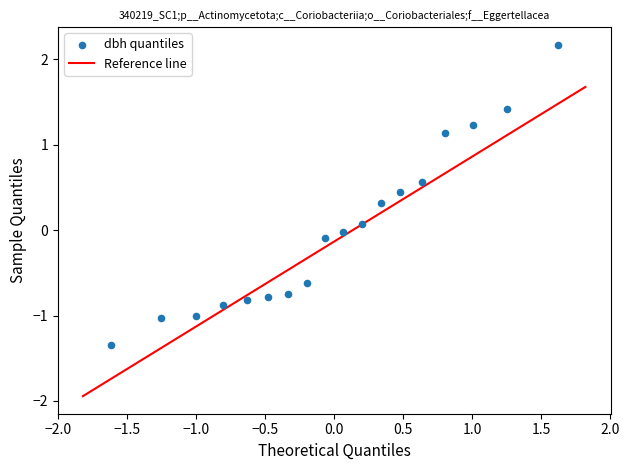

What is the range of Y values (max minus min)?

3.5